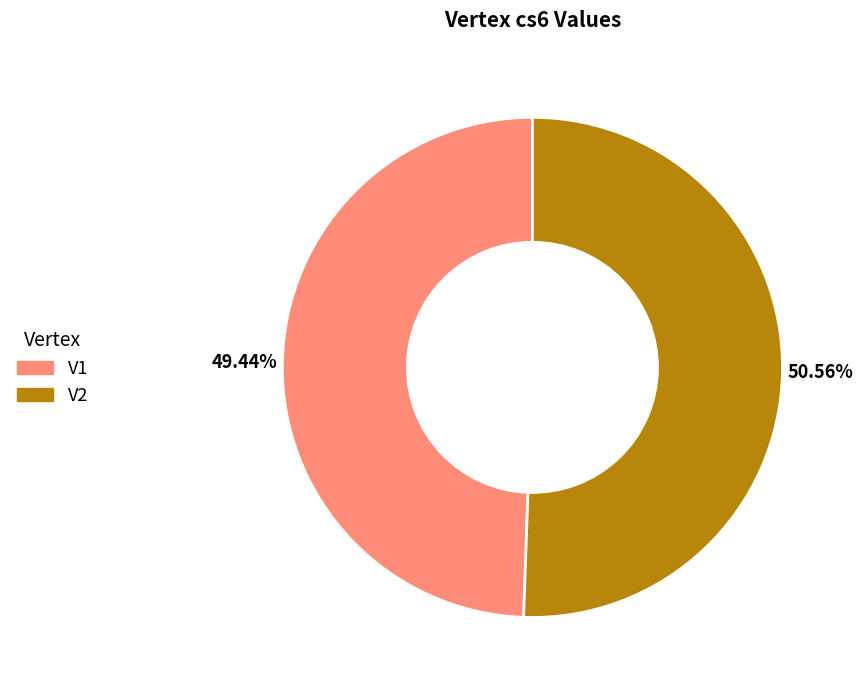

Which category accounts for the majority?

V2